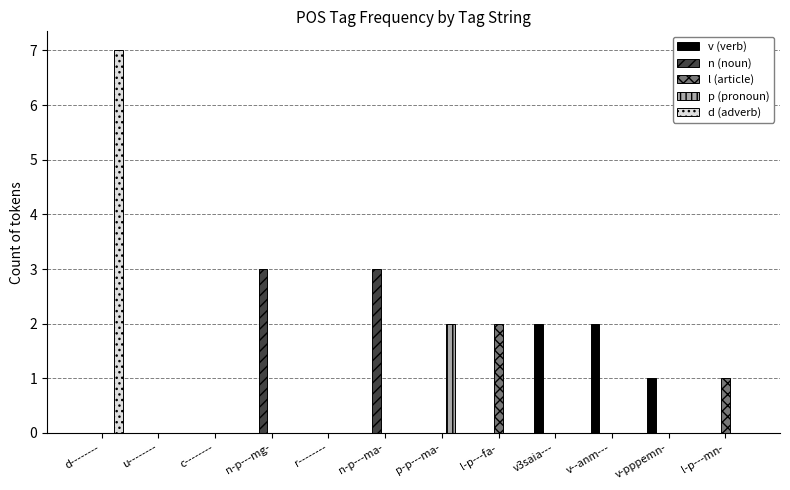

Which series changed the most between n-p---mg- and p-p---ma-?

n (noun)